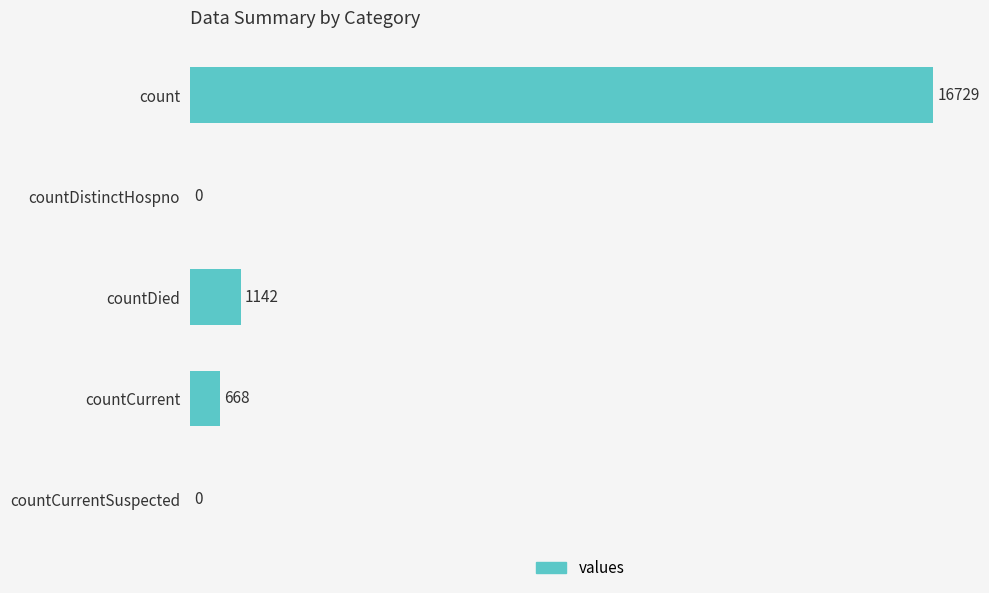

What is the sum of all values?

18539